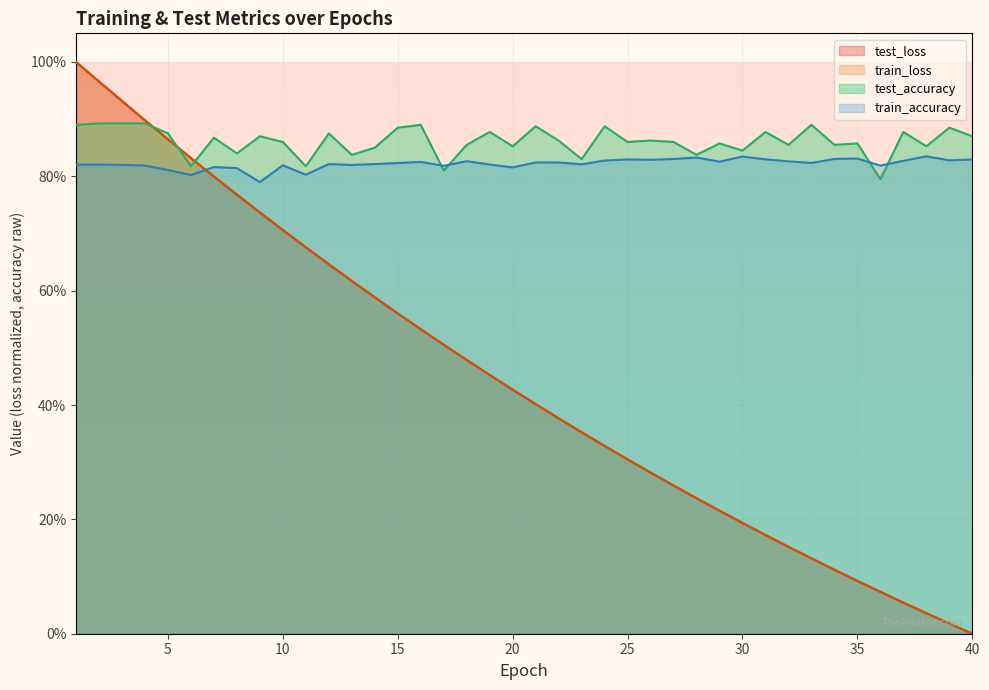

Where is test_accuracy nearest to the value 0?

36